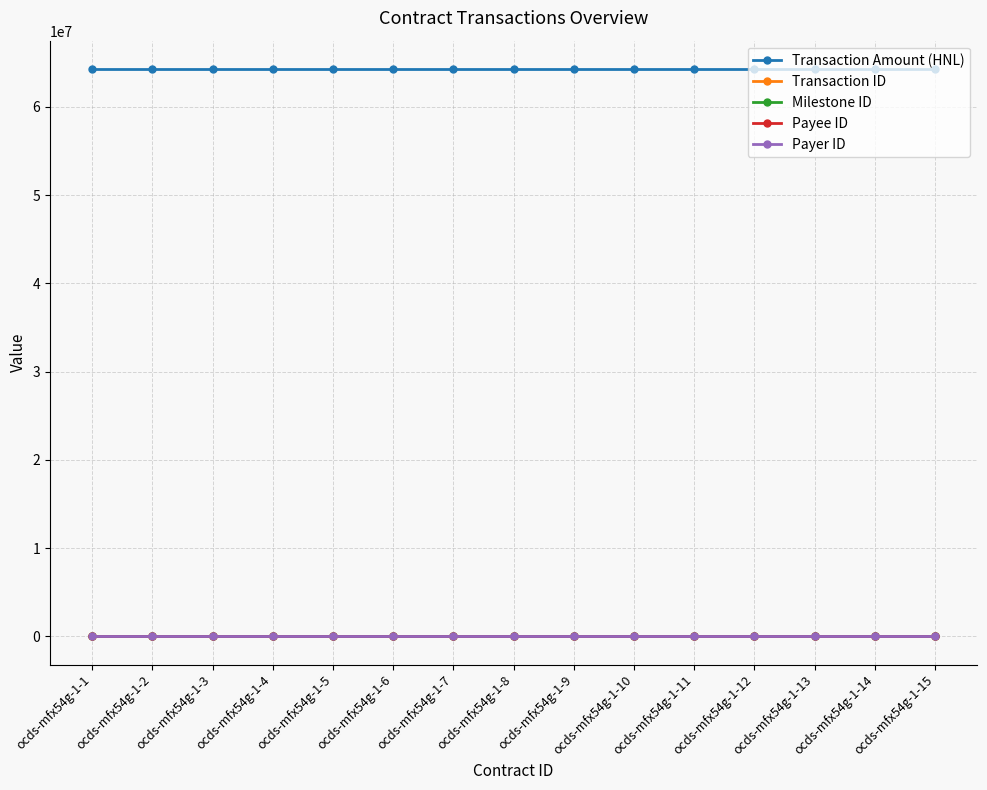

At how many categories does at least one series exceed 55096654?

15